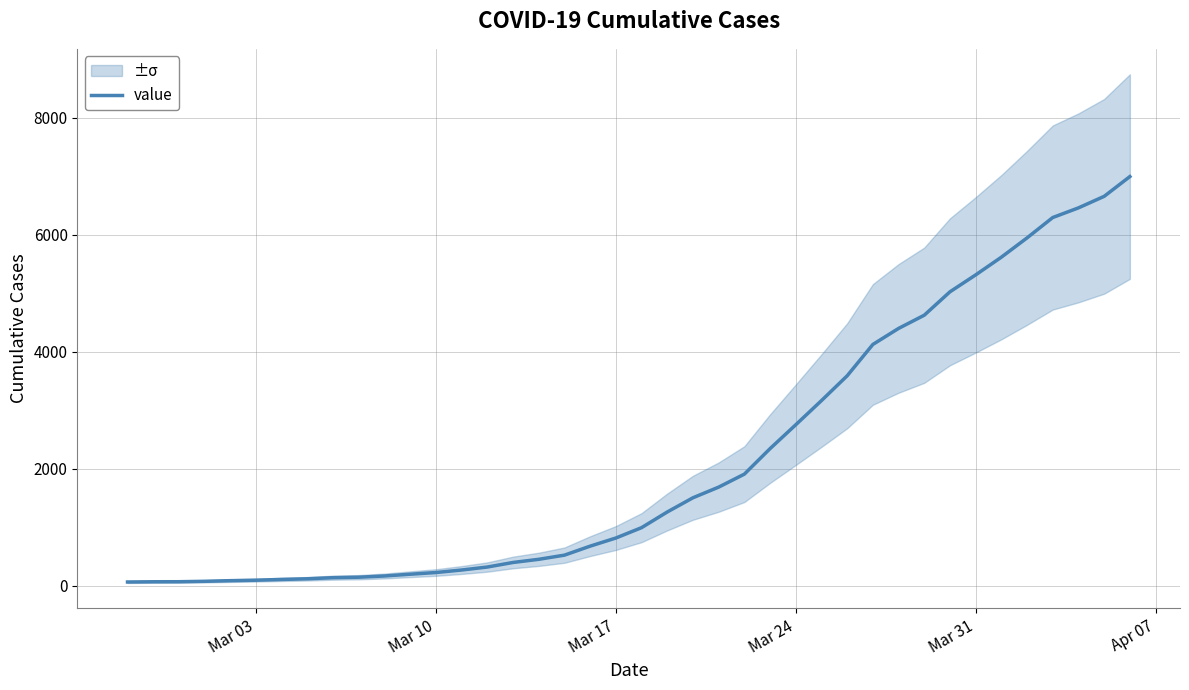

Does the chart have visible grid lines?

Yes